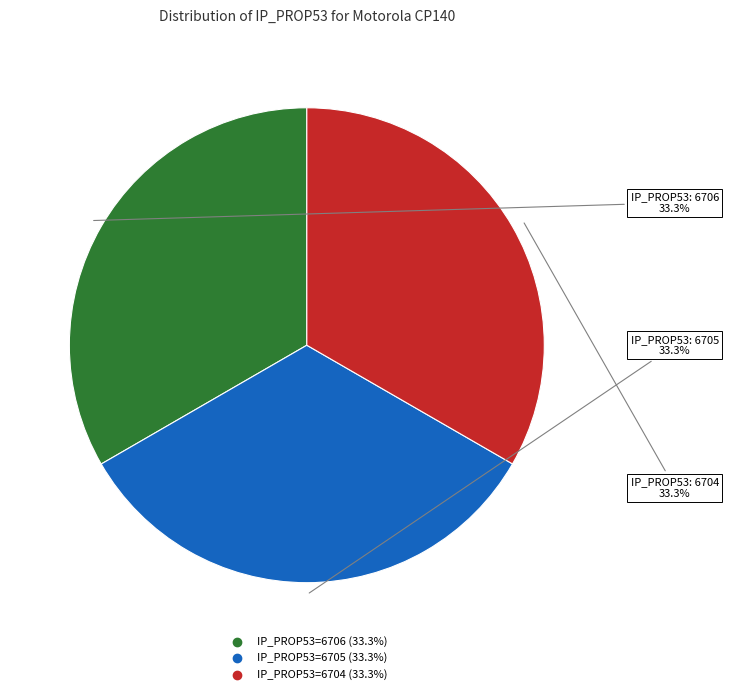

Count the number of slices in the pie.

3